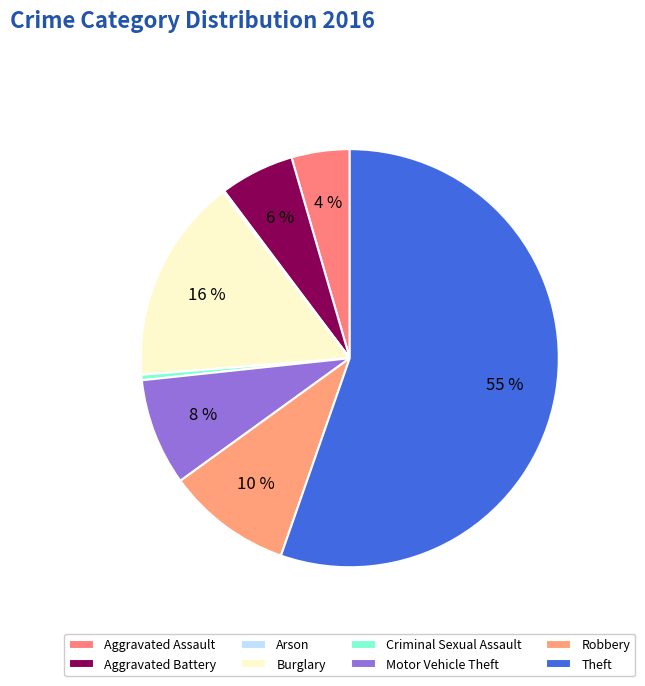

How many slices are in this pie chart?

8